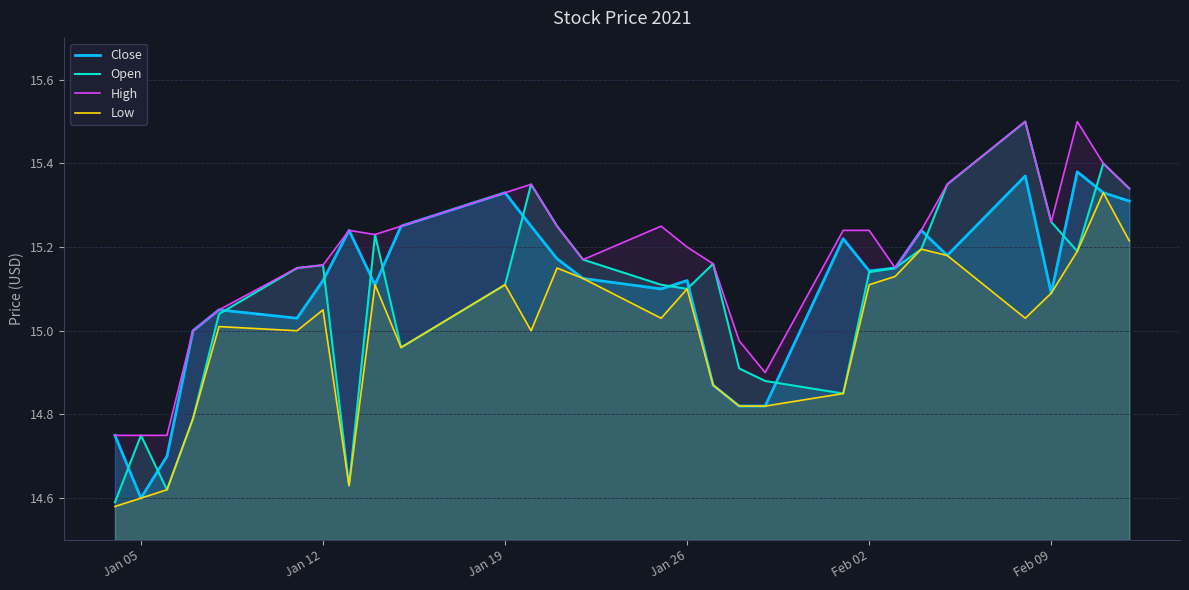

Which series has the widest spread of values?

Open